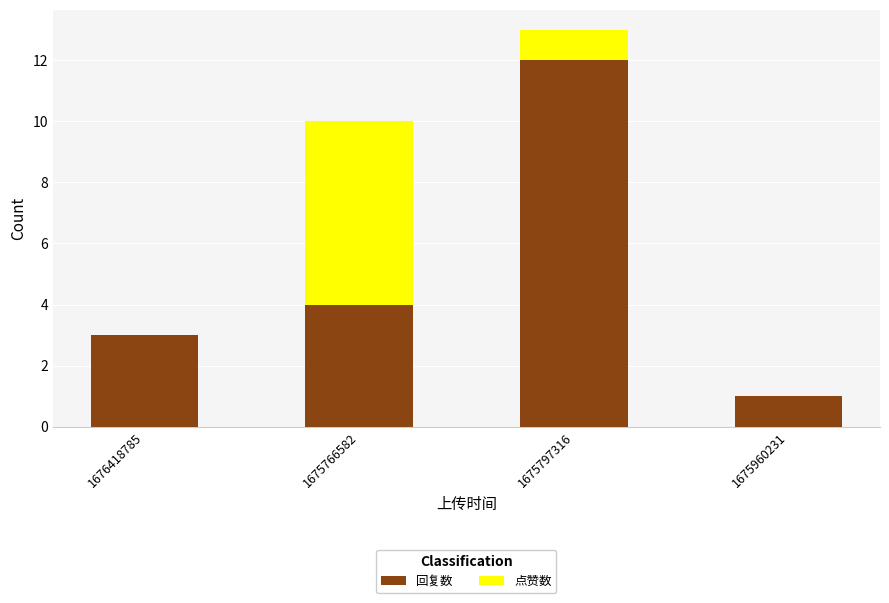

Reading right to left, what are the values for 回复数?

1675960231=1	1675797316=12	1675766582=4	1676418785=3